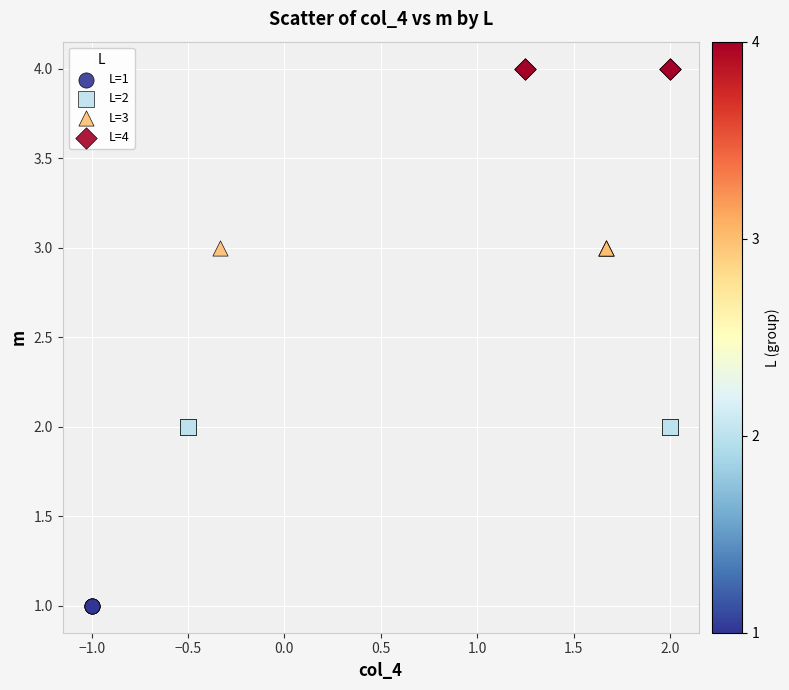

Which series reaches the maximum Y coordinate?

L=4